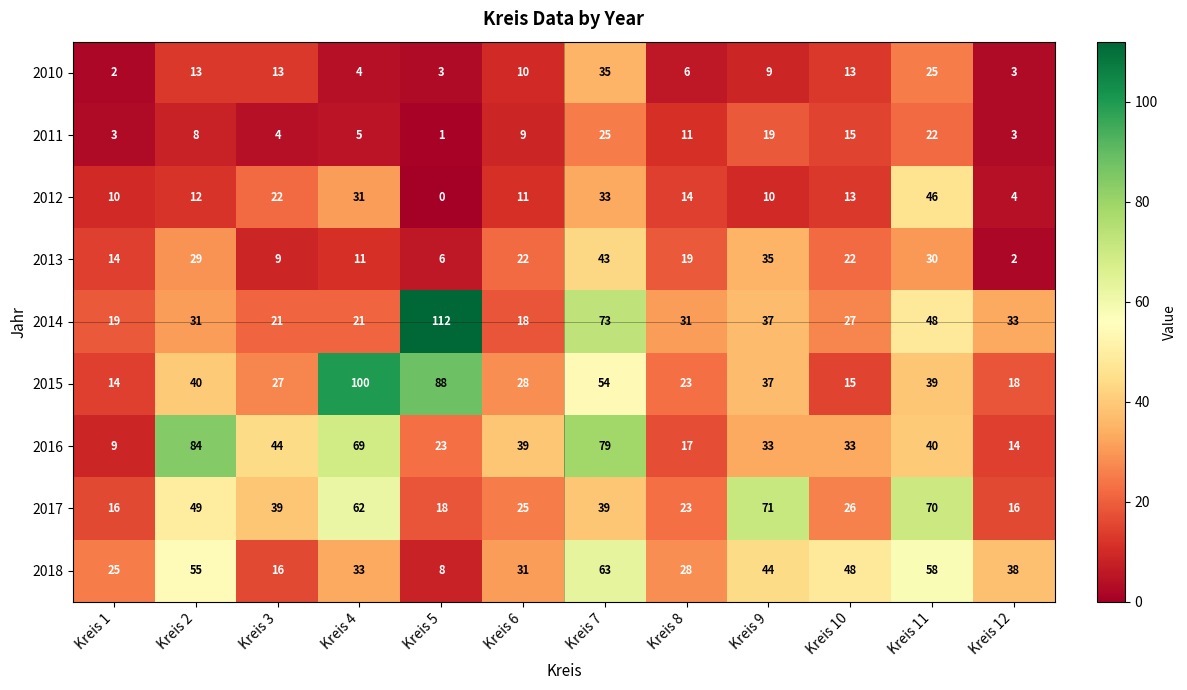

Where does the 2015 series first go above 37?

Kreis 2